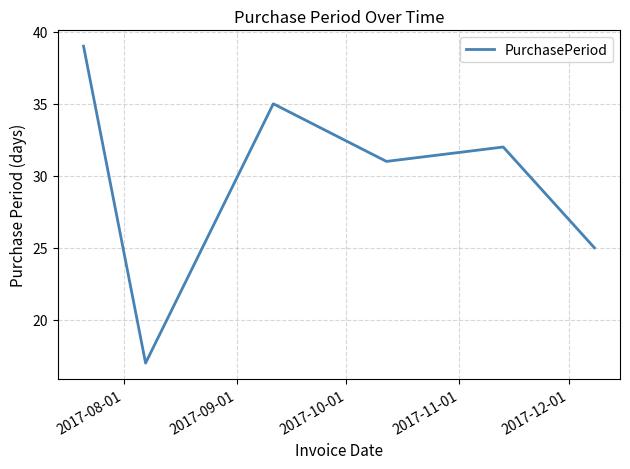

What is the difference between the maximum and second lowest values?

14